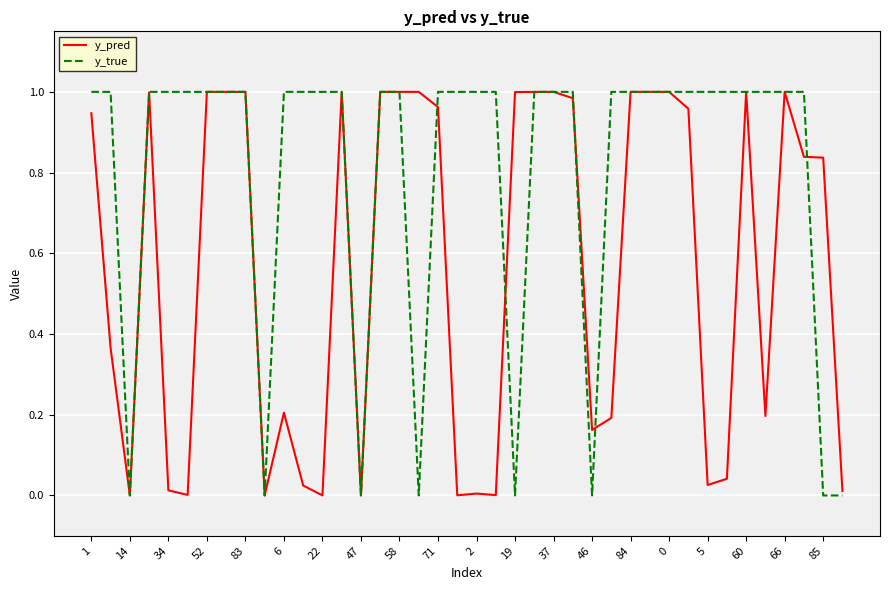

List the series in order of their overall mean, highest first.

y_true, y_pred